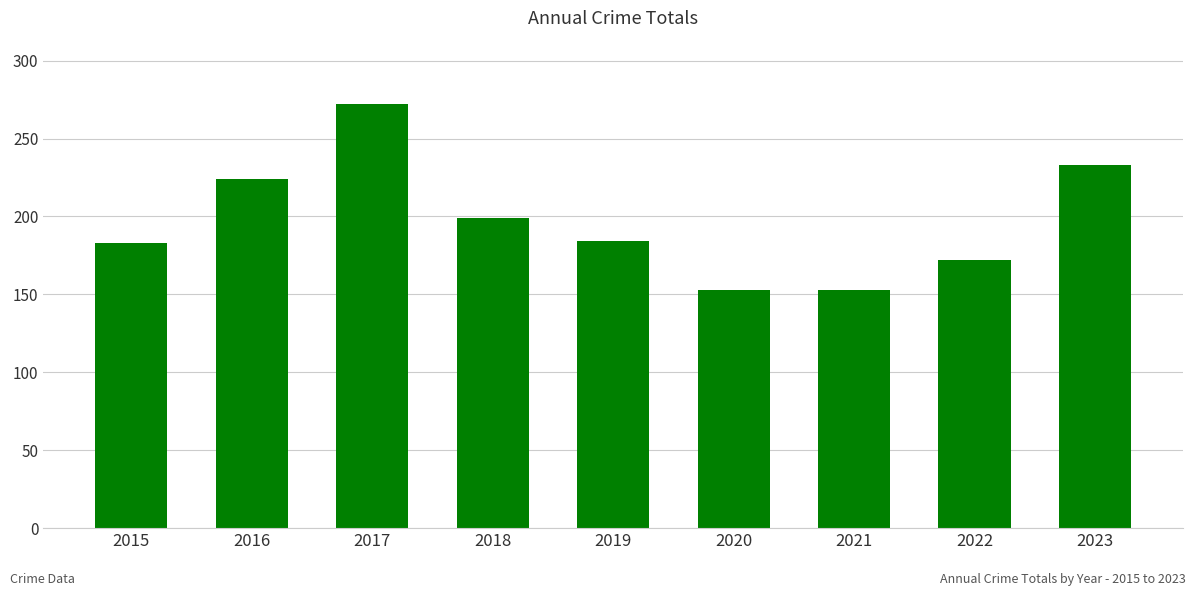

What is the value of the 6th bar from the left?

153